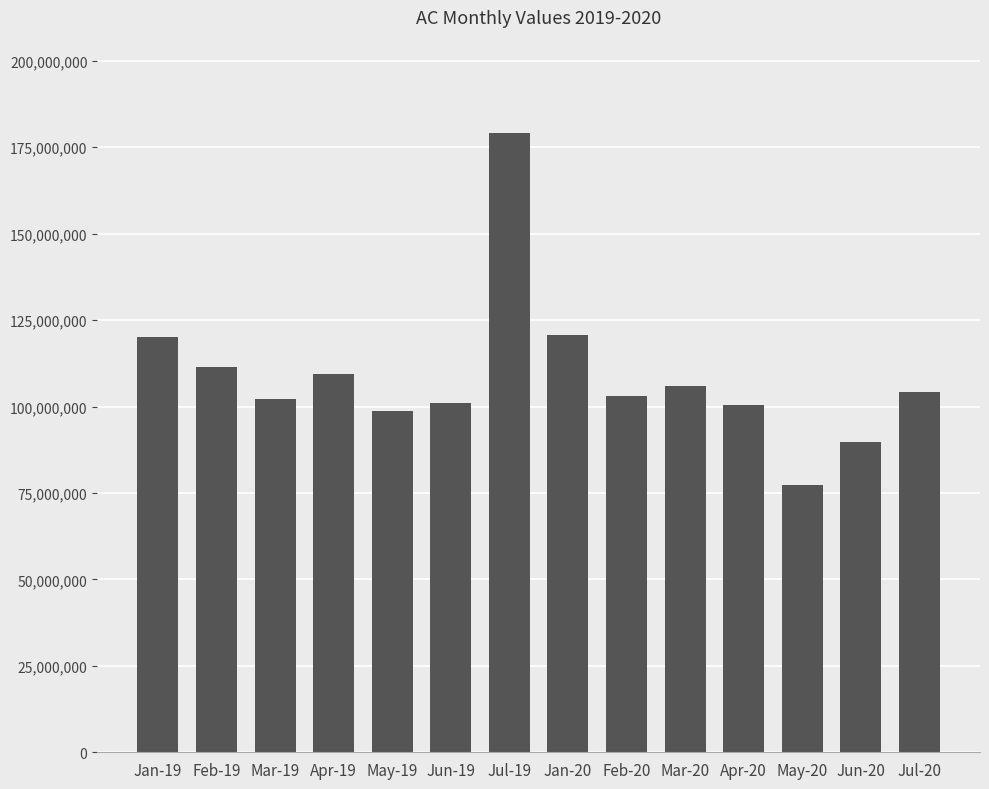

What is the sum of the values at Feb-20 and May-19?

201760821.6